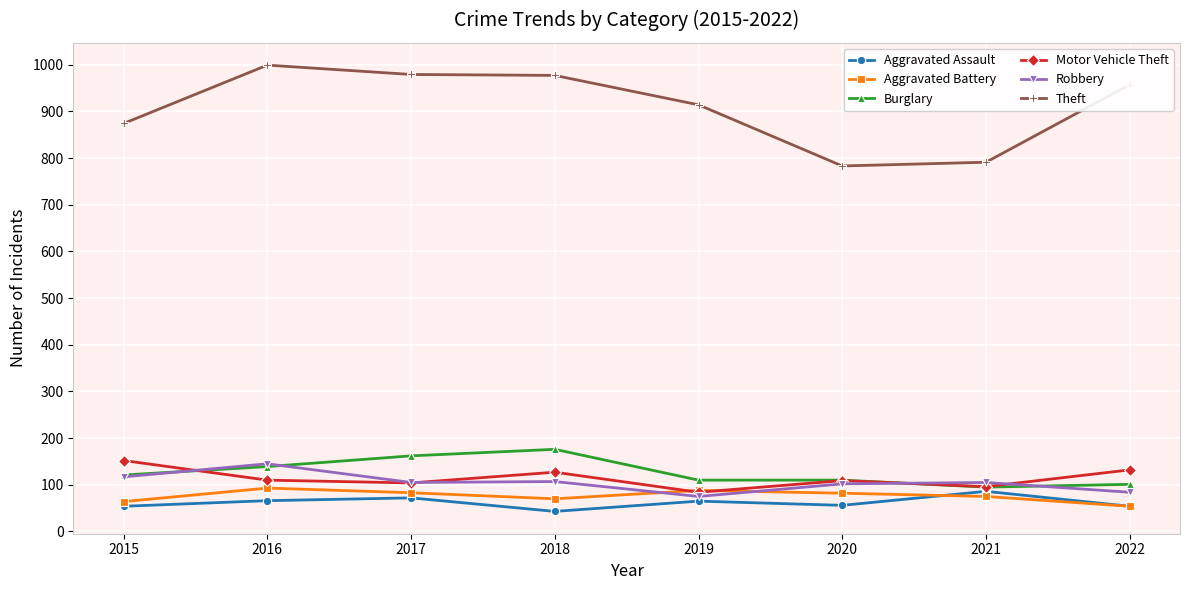

At which label does Aggravated Assault first exceed 65?

2016